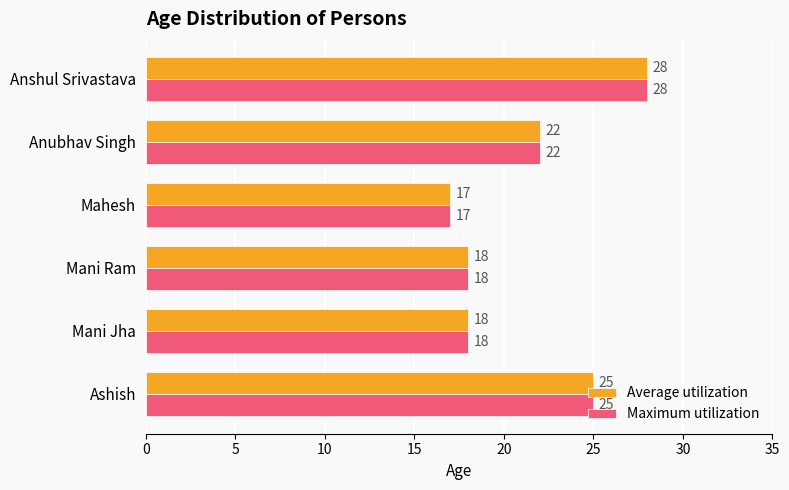

At which label is Maximum utilization closest to 22?

Anubhav Singh